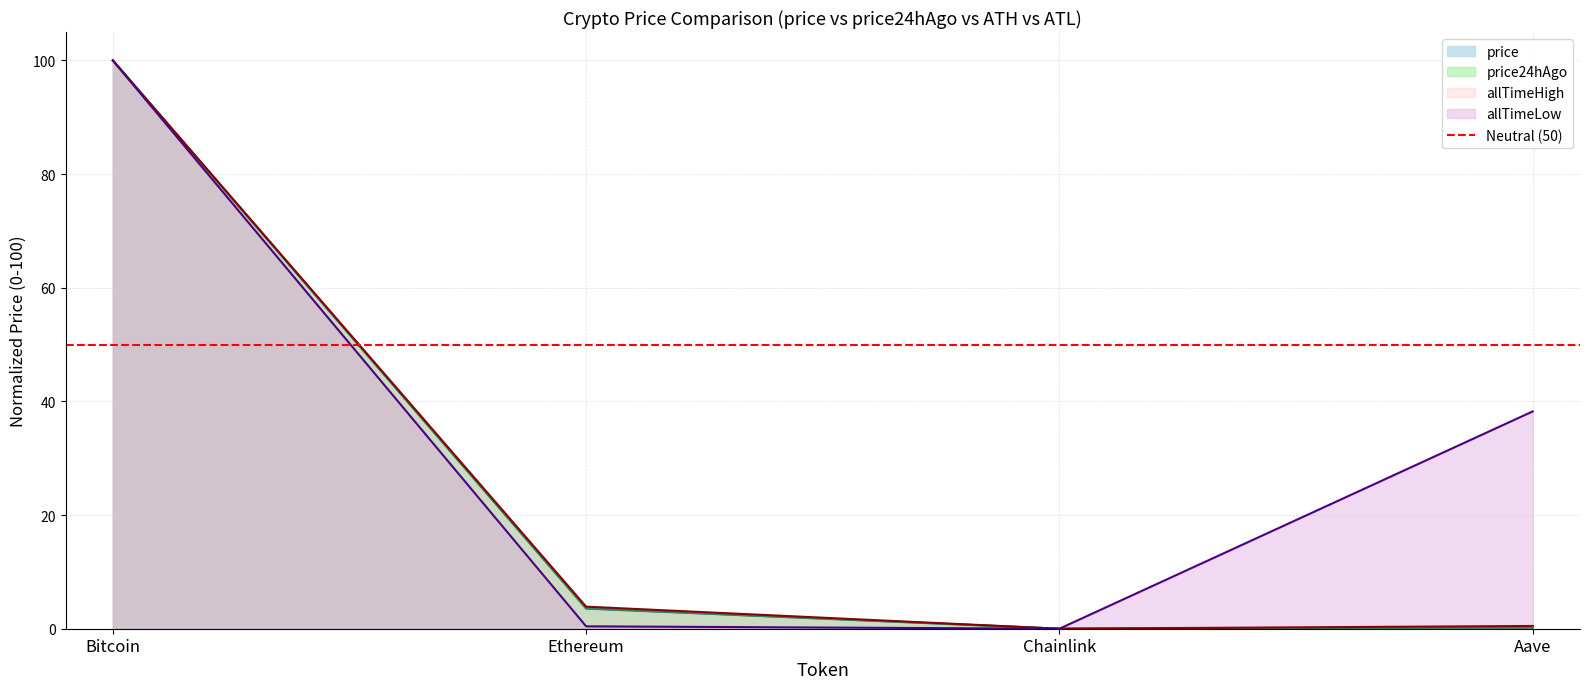

At which category is the sum across all series the highest?

Bitcoin